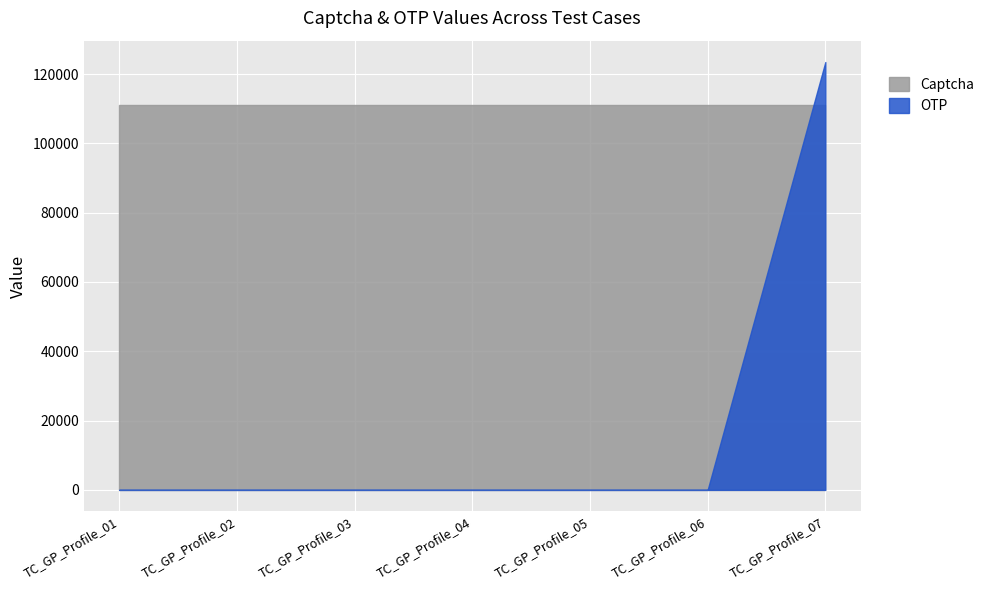

What is the approximate value of Captcha at TC_GP_Profile_05?

111111